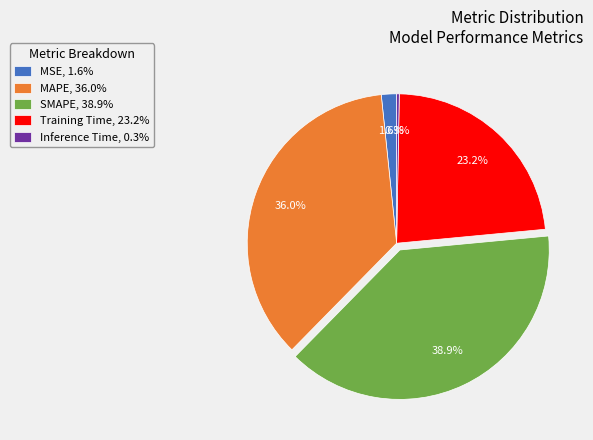

To the nearest percent, what percentage of the pie is MSE?

2%